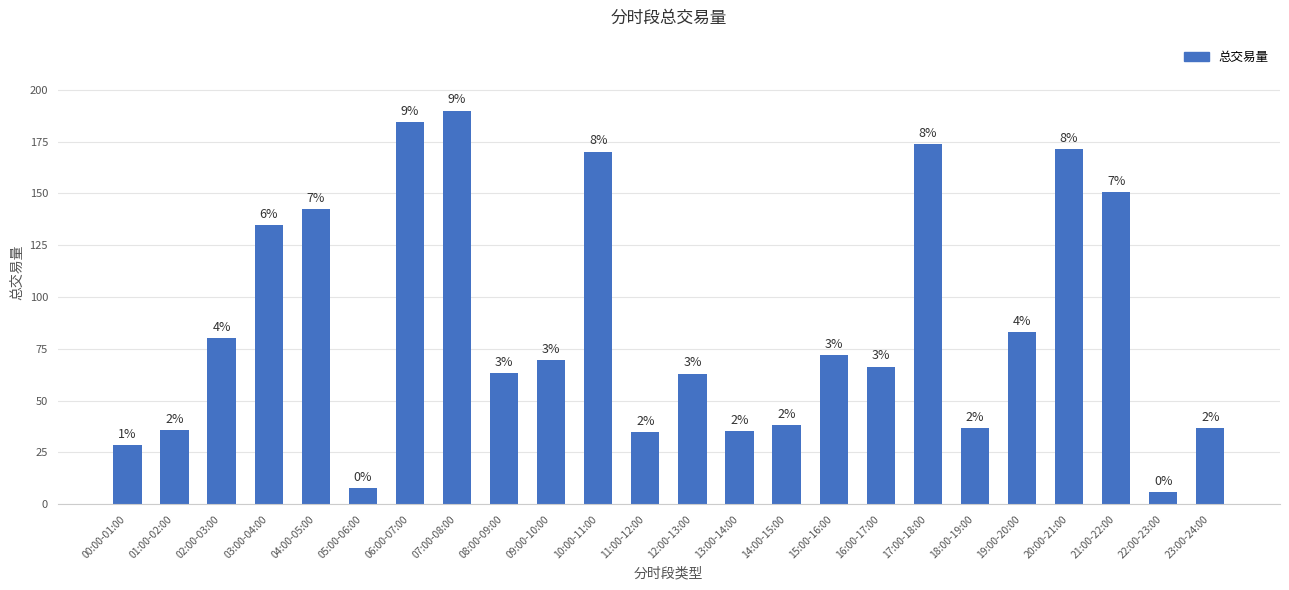

Are the bars horizontal?

No